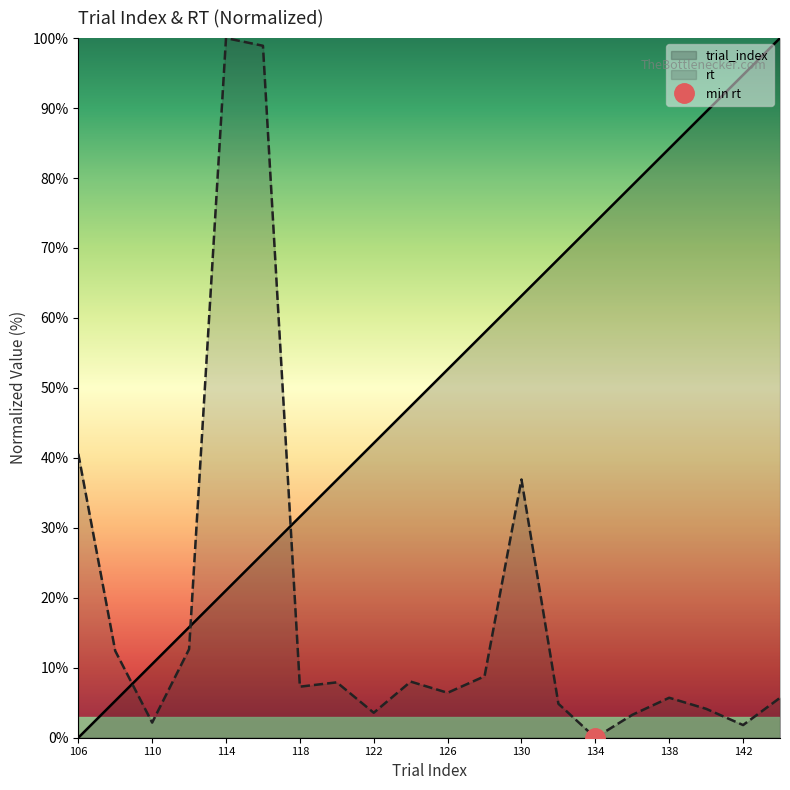

Where is rt nearest to the value 50?

106